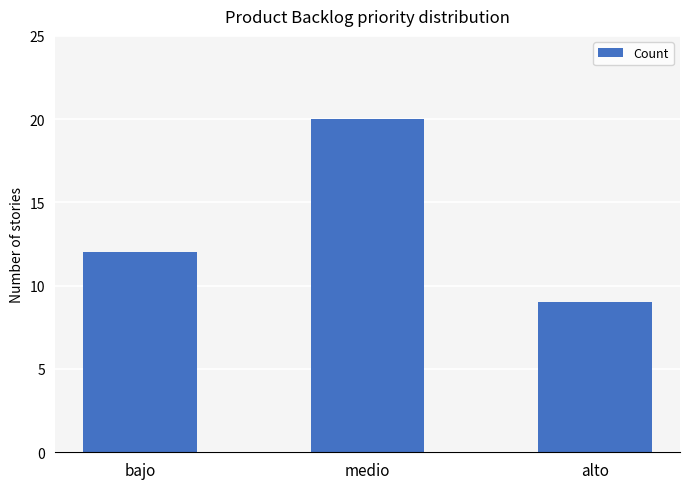

Between alto and bajo, which is larger?

bajo